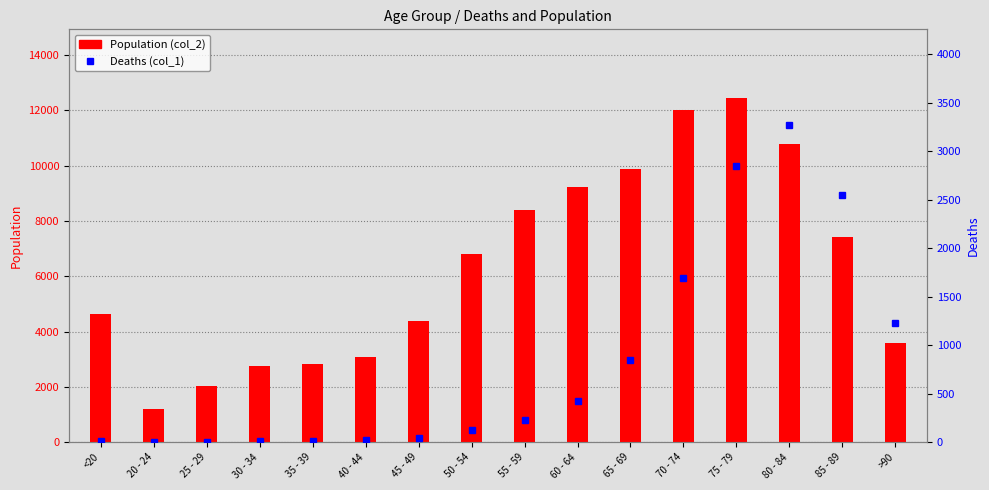

At which category is the sum across all series the highest?

75 - 79